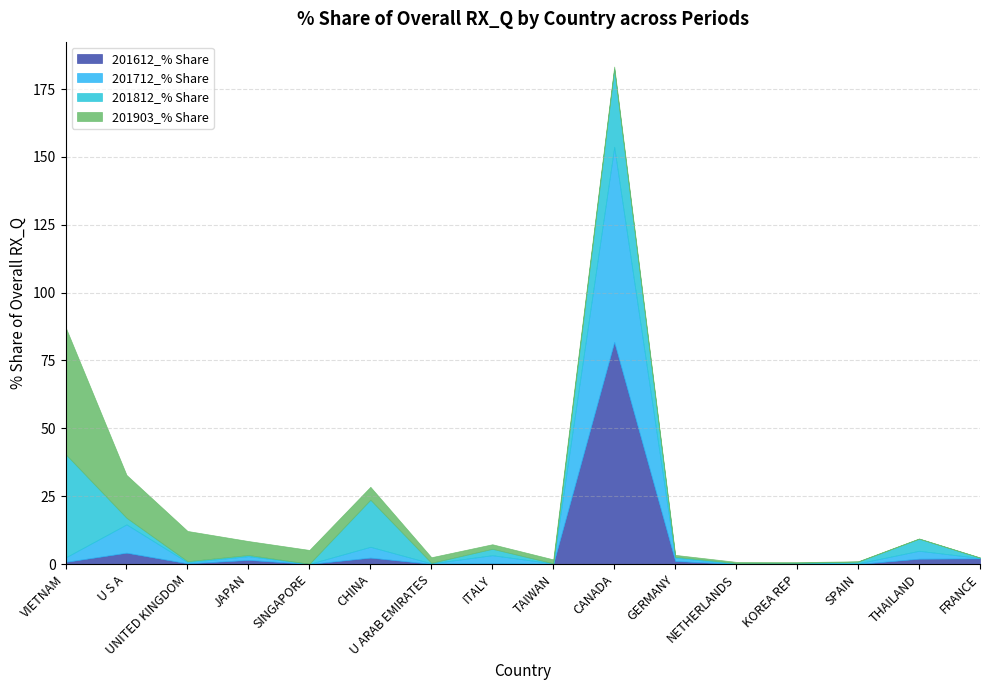

True or false: 201903_% Share has more than 0 interior local peaks.

False